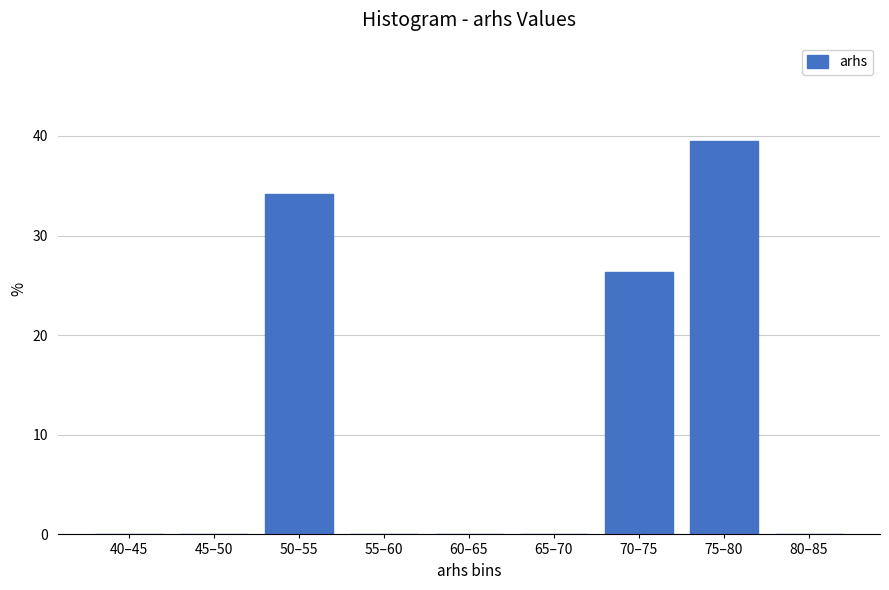

Reading left to right, what are all the values shown in this chart?

40–45=0.0	45–50=0.0	50–55=34.2	55–60=0.0	60–65=0.0	65–70=0.0	70–75=26.3	75–80=39.5	80–85=0.0